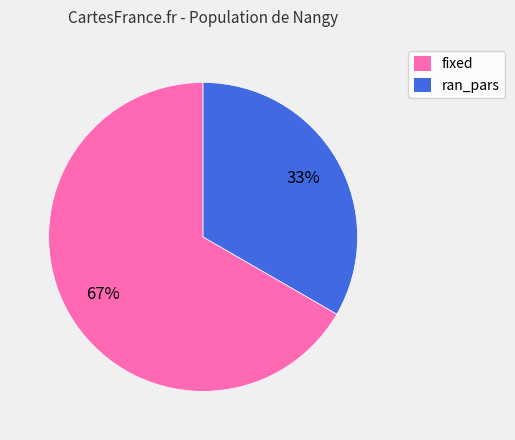

Between ran_pars and fixed, which is larger?

fixed